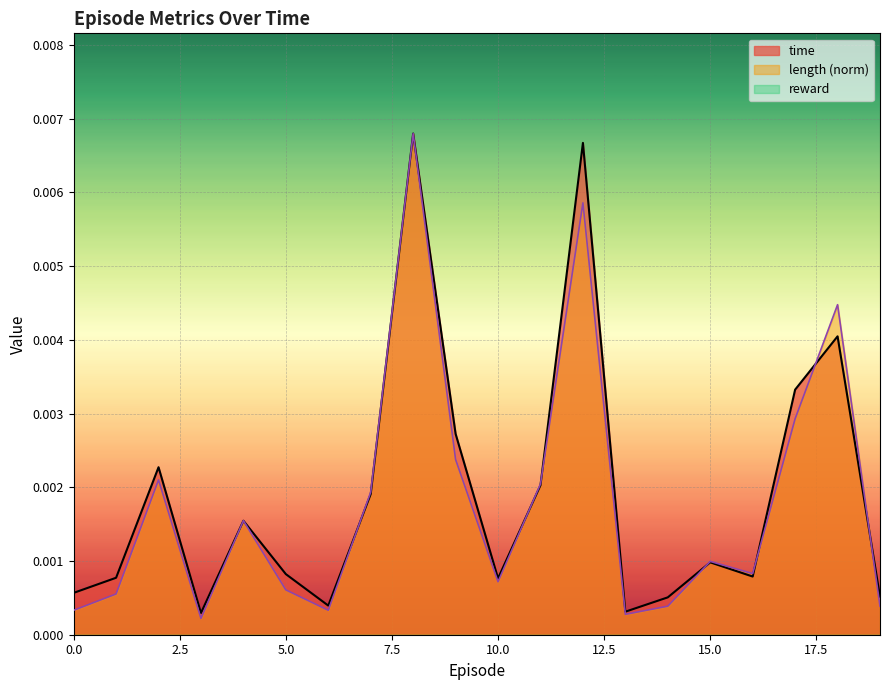

At which label is time closest to 0?

3